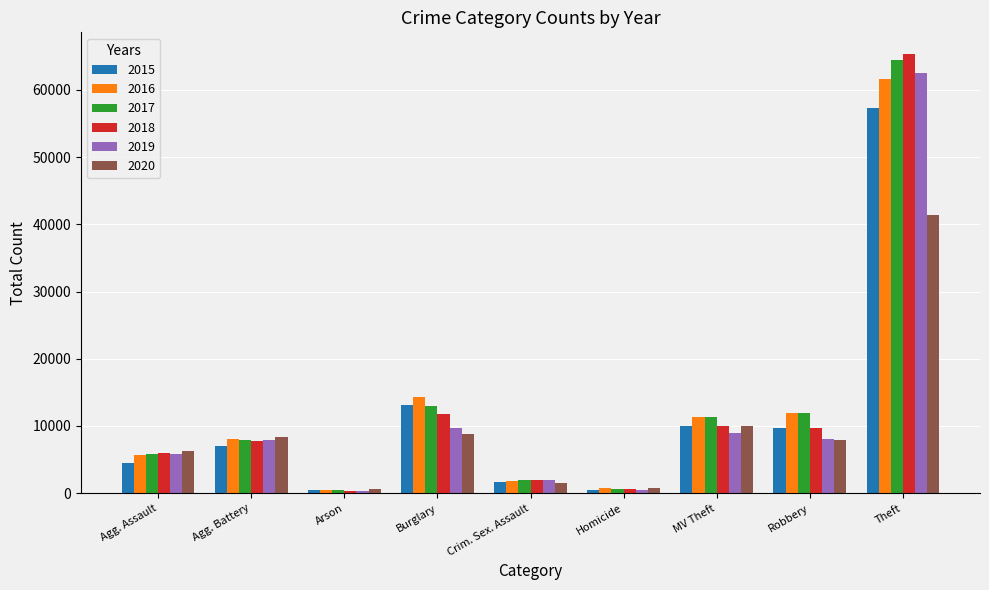

What are all the series names shown in the legend?

2015, 2016, 2017, 2018, 2019, 2020